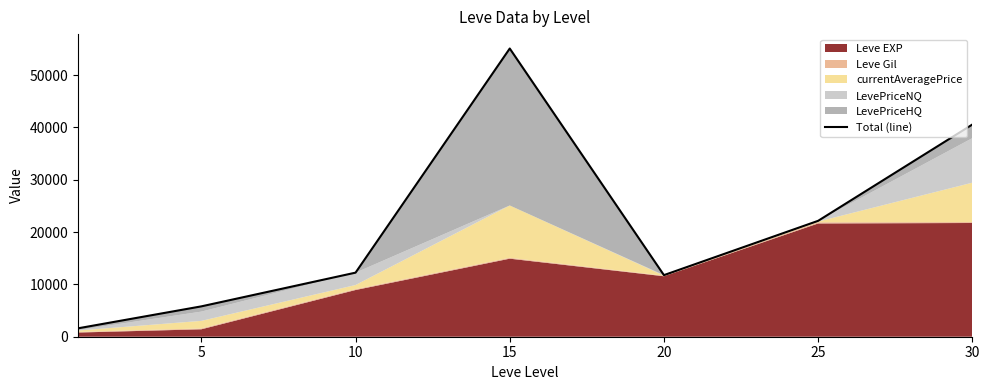

True or false: the data has more than 0 interior local peaks.

True